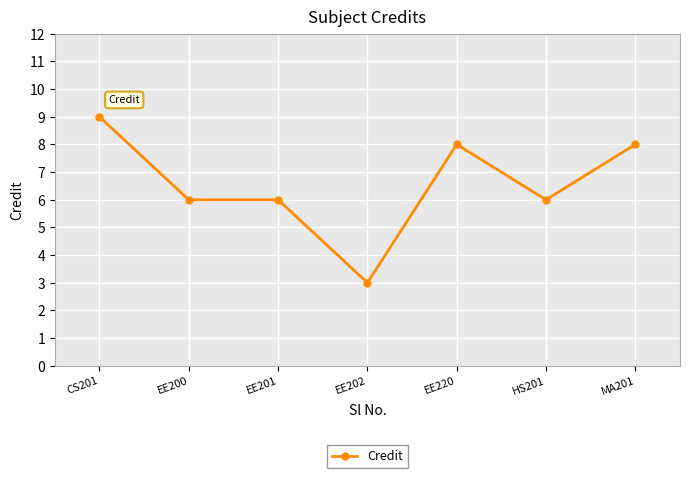

What is the change in value from EE201 to MA201?

+2